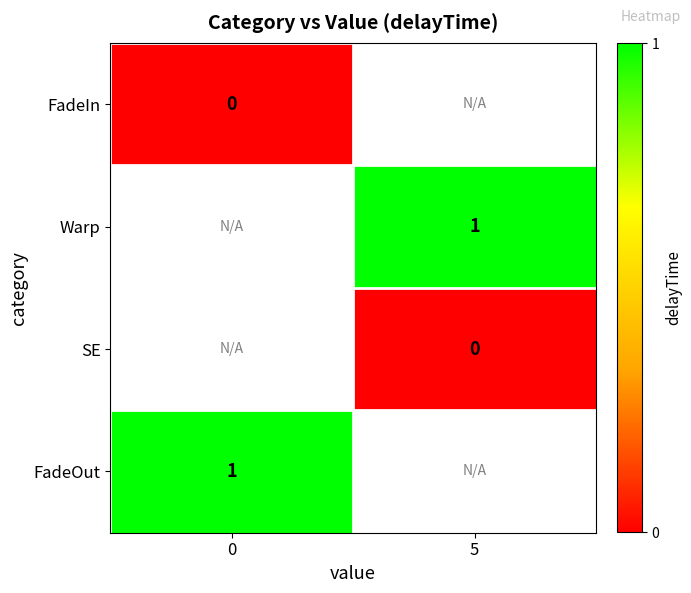

True or false: FadeOut has a value of 0 at 0.

False